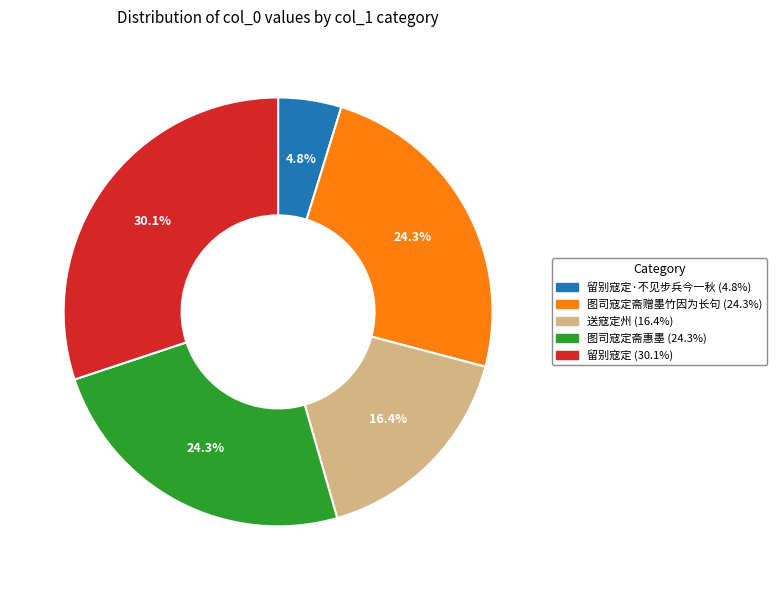

Is there a majority slice in this chart?

No